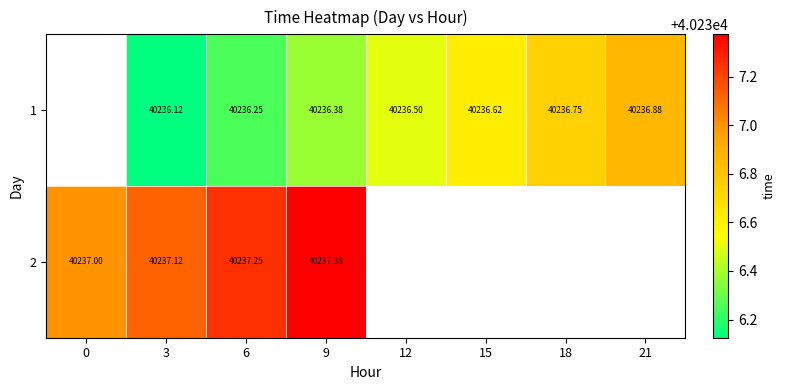

At 9, list the series in order from smallest to largest.

1, 2